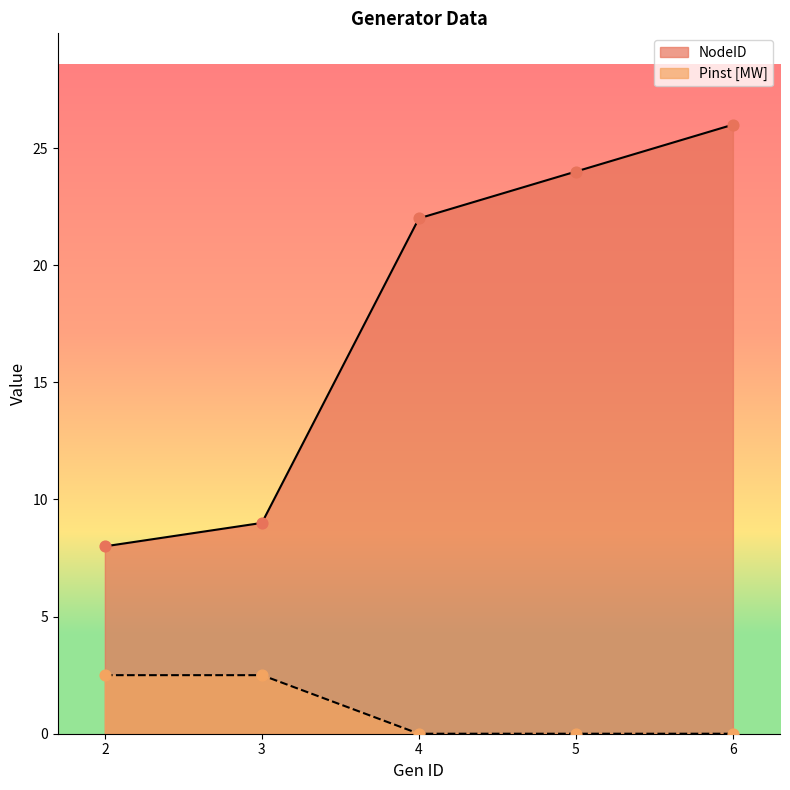

Which series reaches the minimum Y coordinate?

Pinst [MW]